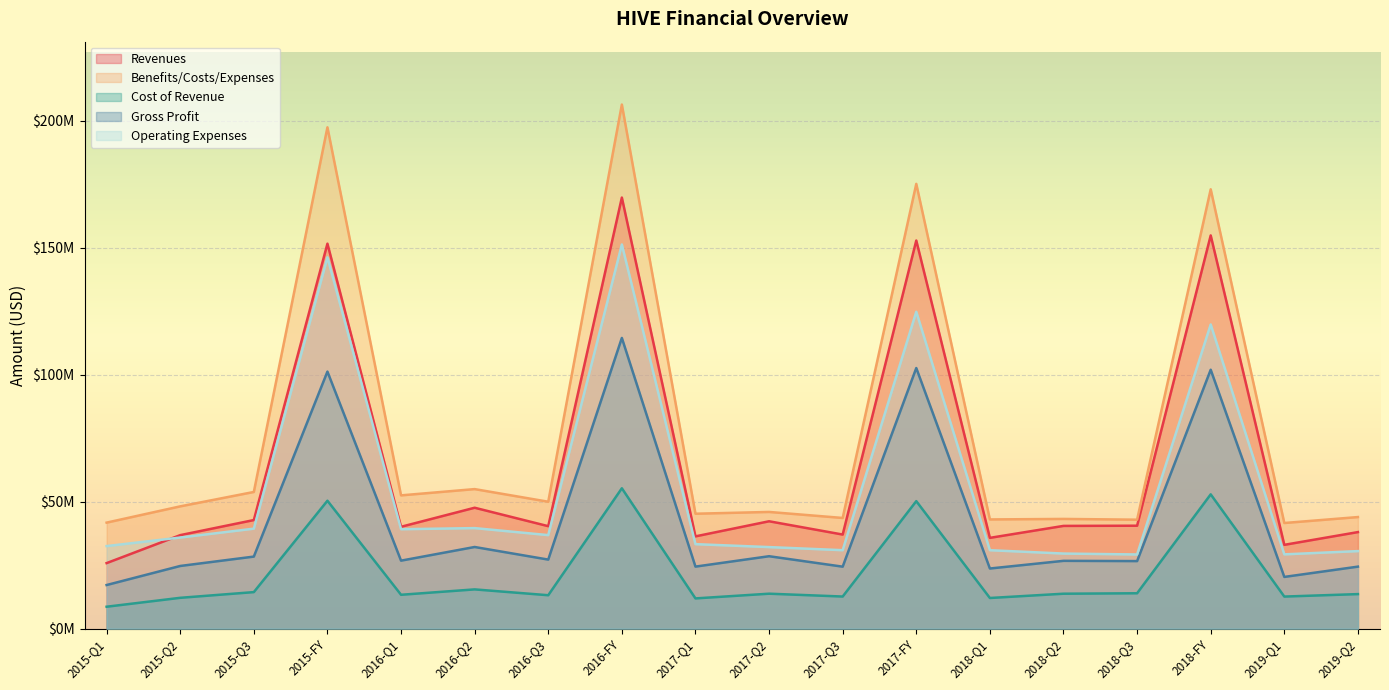

Between 2017-FY and 2016-Q2, which series saw the biggest shift?

Benefits/Costs/Expenses